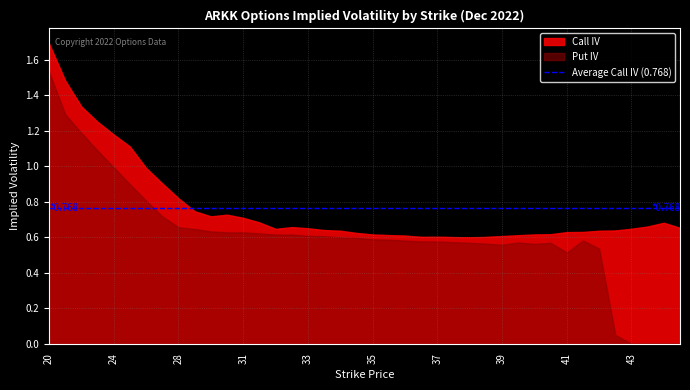

How many data points does each series have?

40